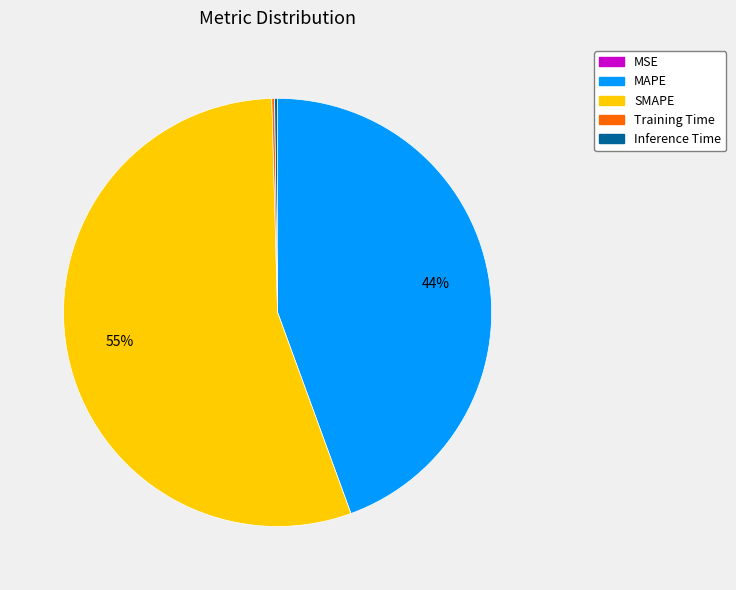

True or false: MAPE accounts for 44% of the total.

True